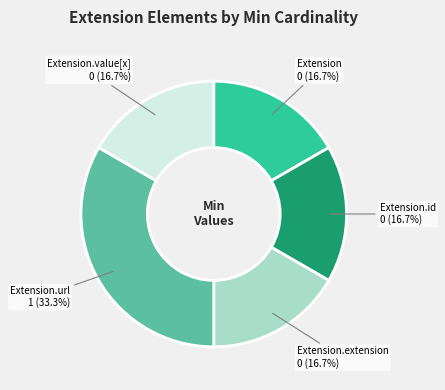

Is there any slice that represents more than half of the pie?

No